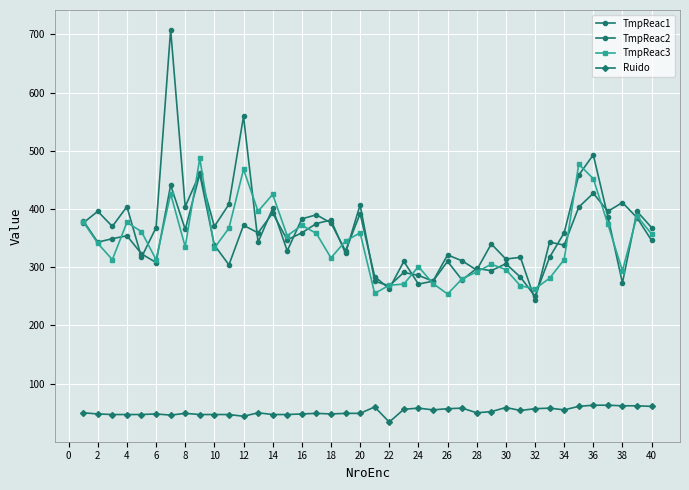

How many interior local valleys does the Ruido series have?

8